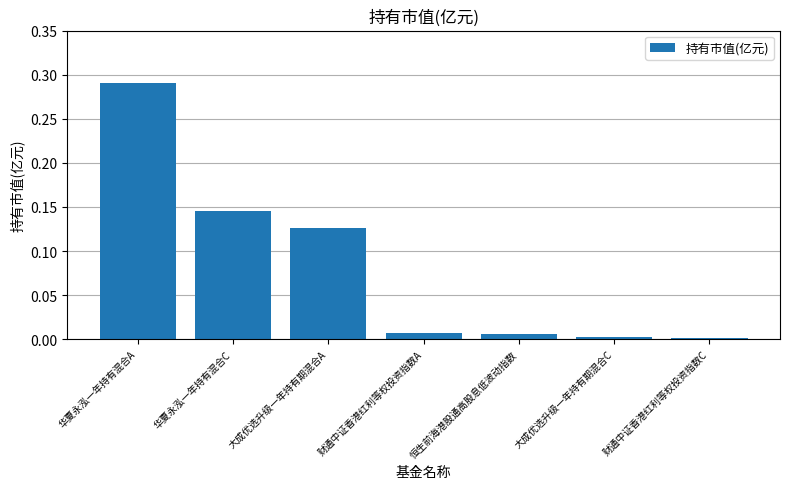

The value at 恒生前海港股通高股息低波动指数 is 0.0. True or false?

True